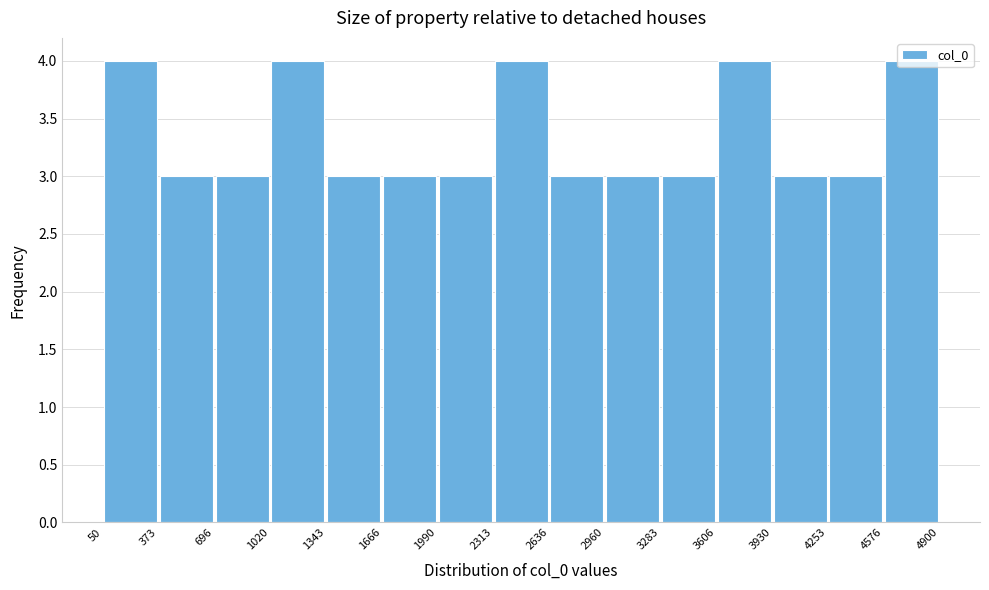

How tall is the bar that spans 3930 to 4253 on the x-axis? The values are not printed on the chart, so give them approximately, as read against the axis.

3